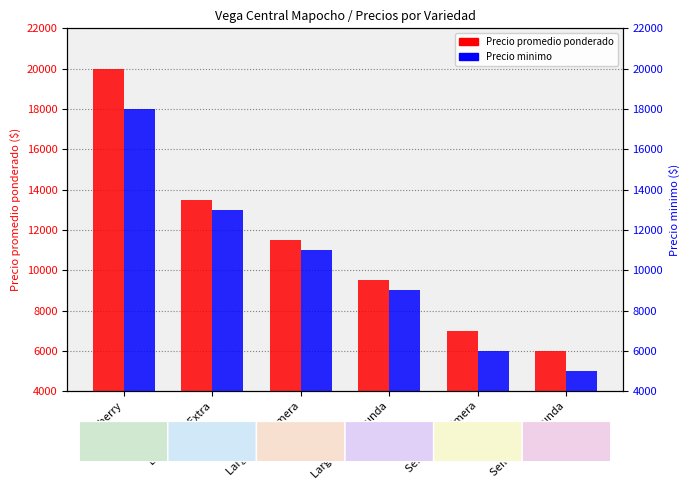

Rank the series at Larga vida Extra from lowest to highest value.

Precio minimo, Precio promedio ponderado